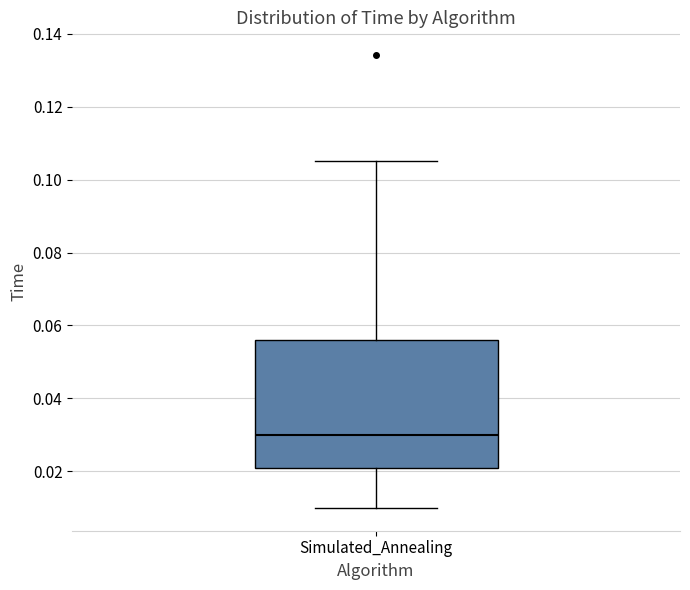

Read this box plot against the y-axis: the position of the median line, the range covered by the box, and the ends of both whiskers. The values are not printed on the chart, so give them approximately, as read against the axis.

median 0.030, box 0.020 to 0.056, whiskers 0.010 to 0.106